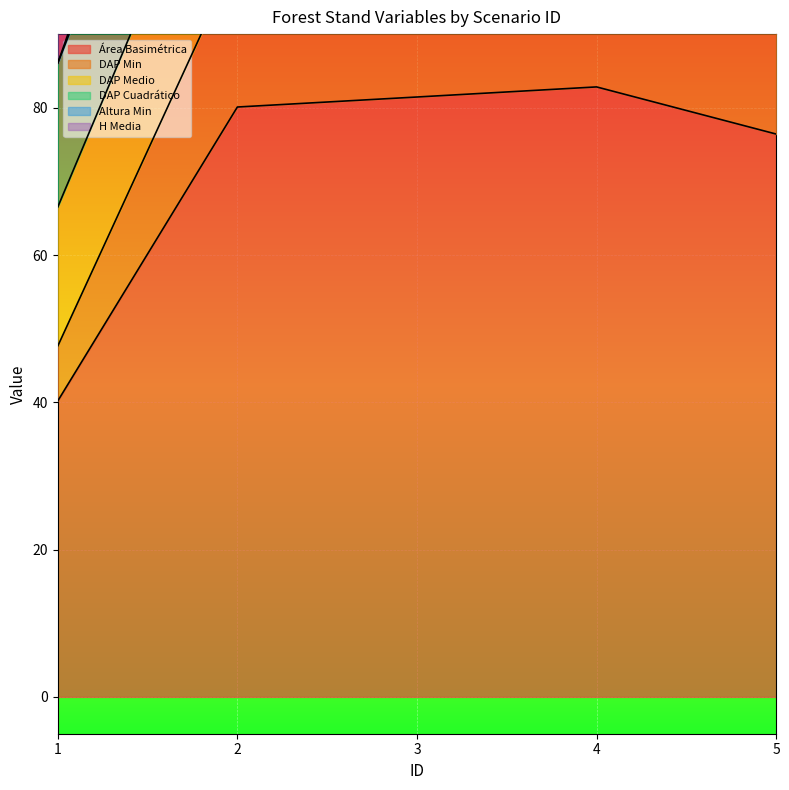

At 3, list the series in order from smallest to largest.

Área Basimétrica, Altura Min, DAP Cuadrático, DAP Medio, DAP Min